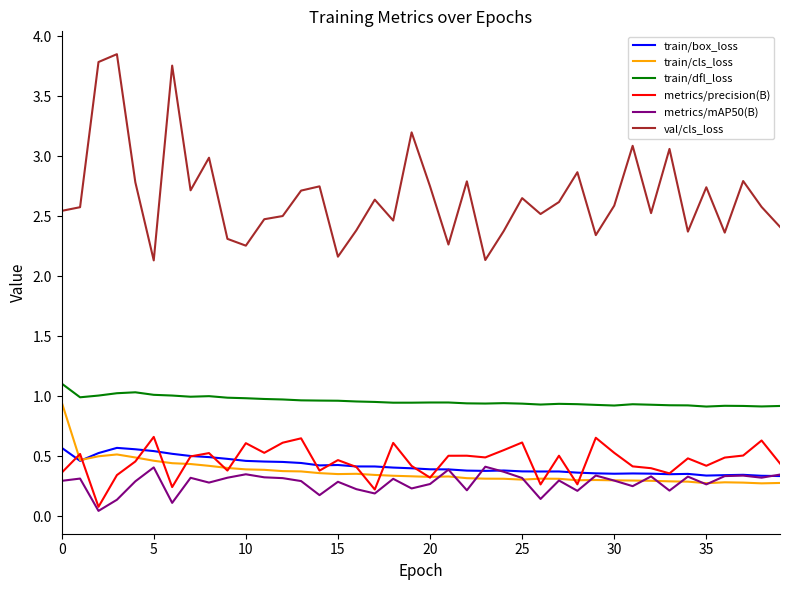

Which series has the largest total across all categories?

val/cls_loss